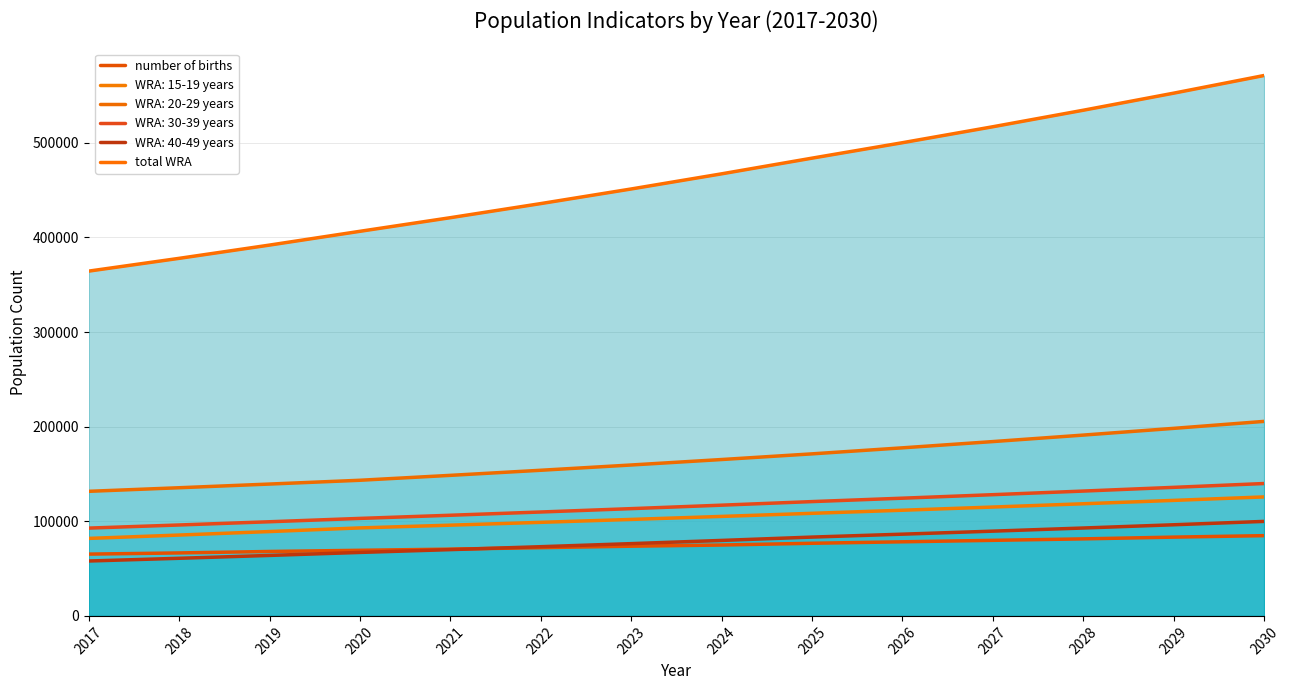

Which series has the largest total across all categories?

total WRA